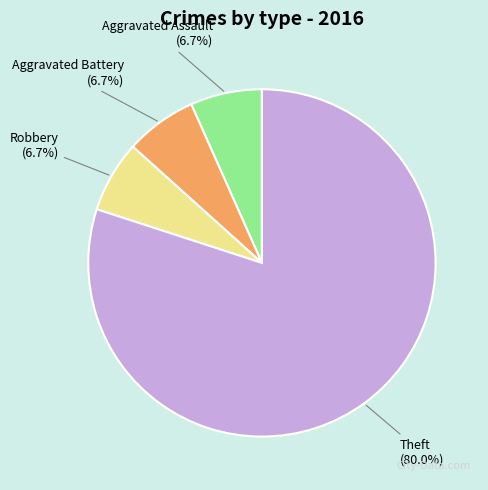

What is the ratio of the value at Aggravated Battery to the value at Aggravated Assault?

1.0